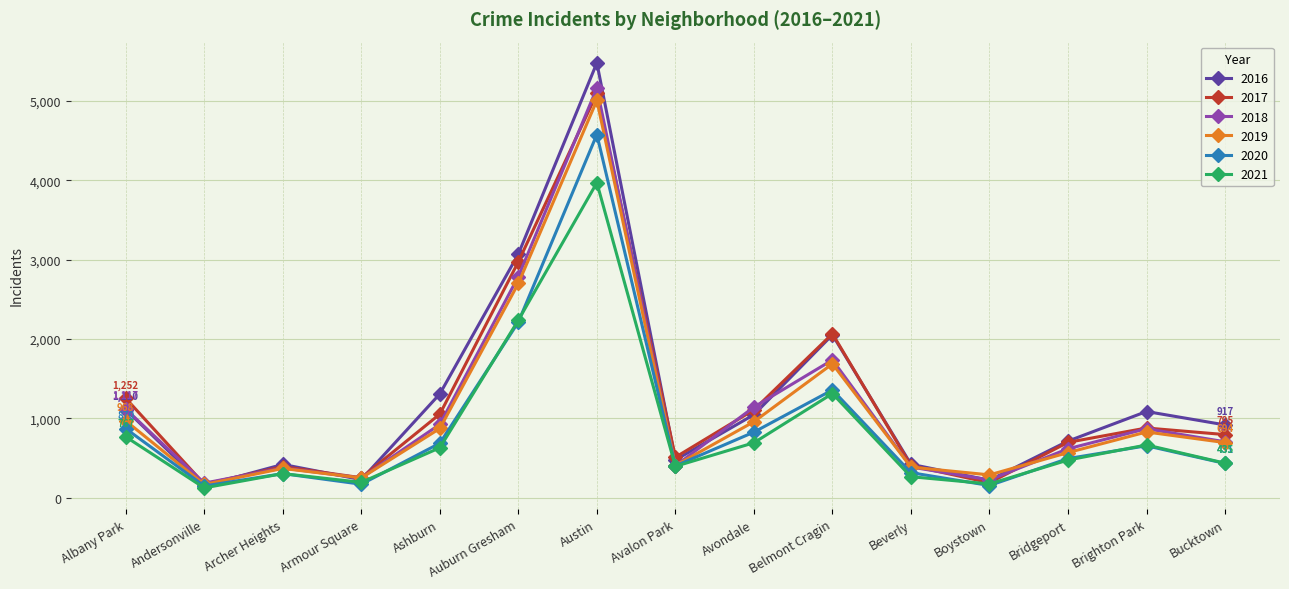

Which series has the largest range (max minus min)?

2016